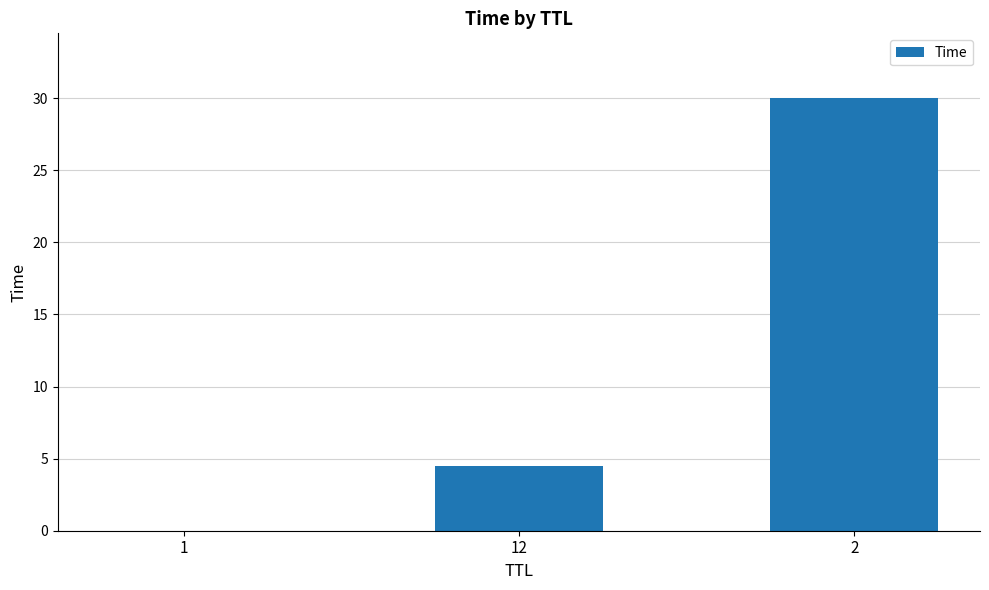

Read the value at 2.

30.0